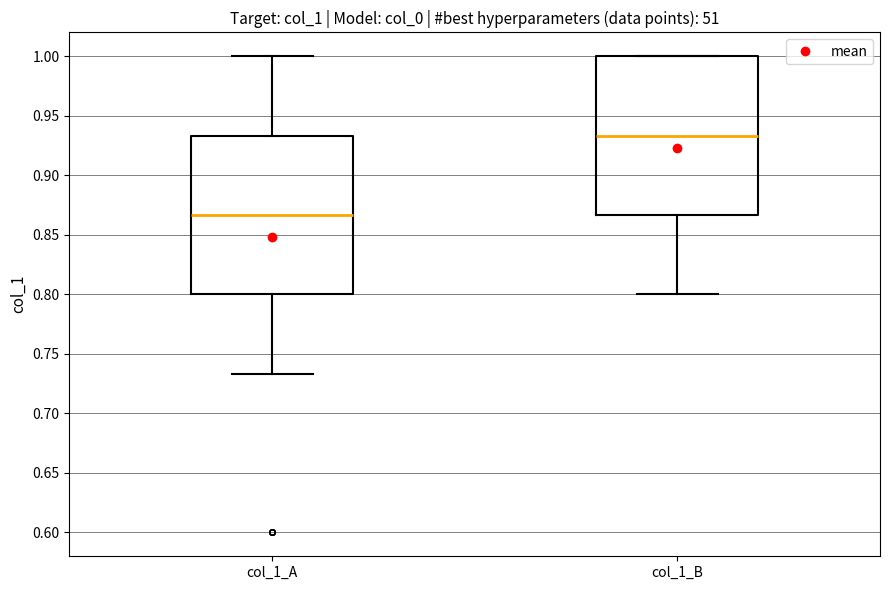

Where is the upper edge of the box for col_1_B on the y-axis? The values are not printed on the chart, so give them approximately, as read against the axis.

1.000